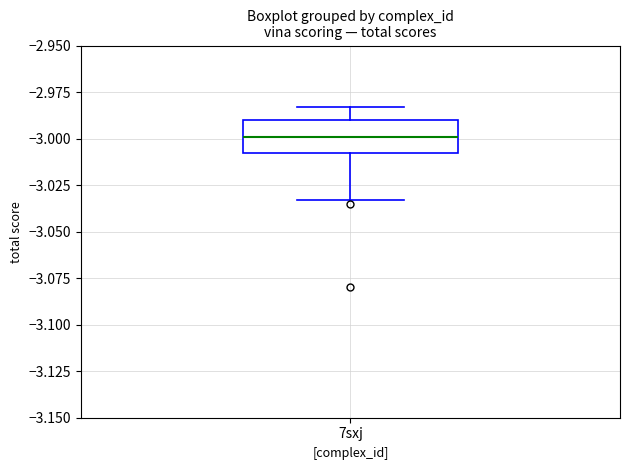

Read this box plot against the y-axis: the position of the median line, the range covered by the box, and the ends of both whiskers. The values are not printed on the chart, so give them approximately, as read against the axis.

median -3.000, box -3.010 to -2.990, whiskers -3.035 to -2.985